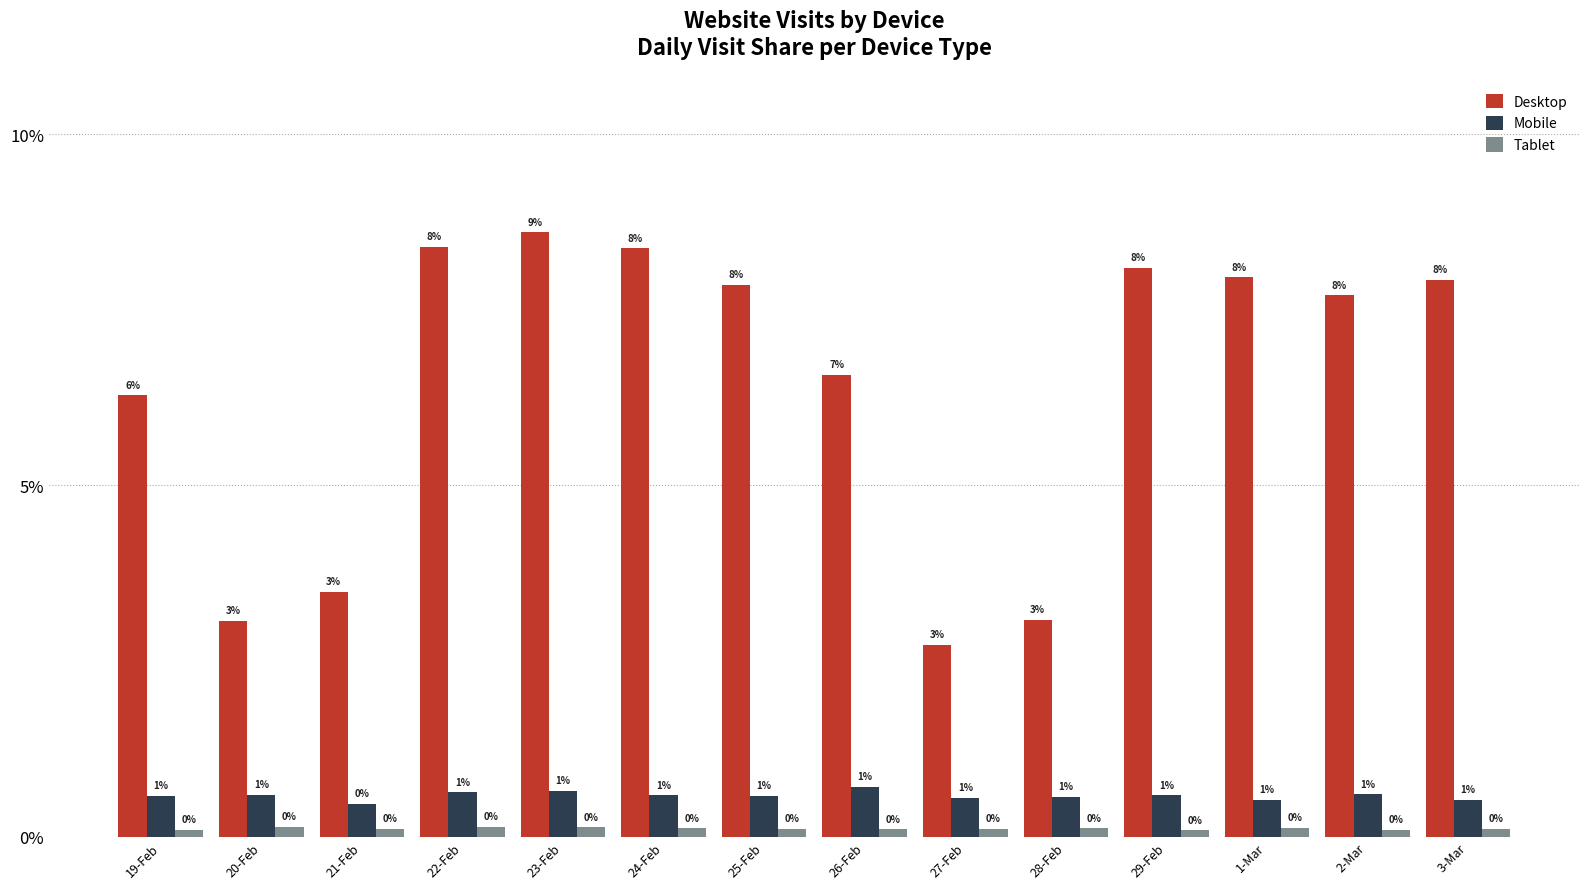

What are all the series names shown in the legend?

Desktop, Mobile, Tablet